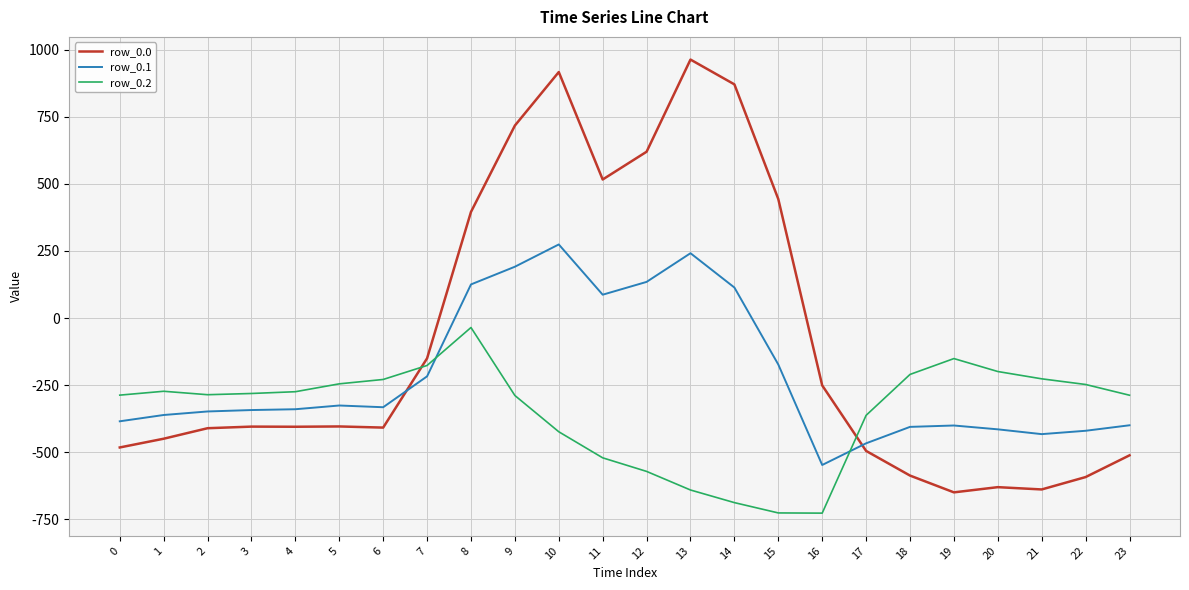

The value of row_0.2 at 13 is -264.5. True or false?

False